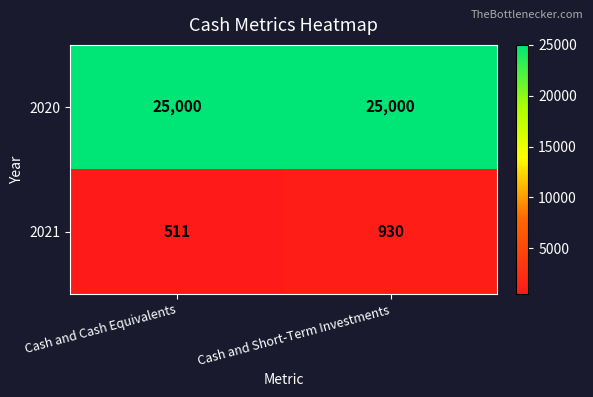

What is the lowest value of the 2020 series?

25000